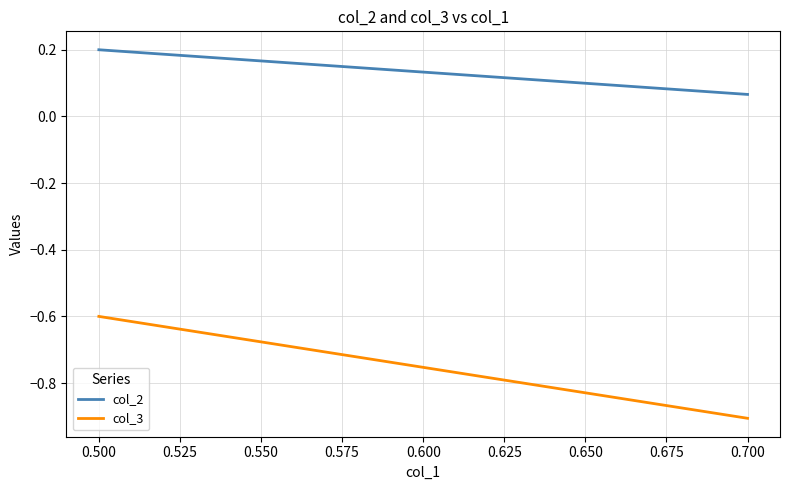

What value does the col_2 series have at 0.500?

0.2